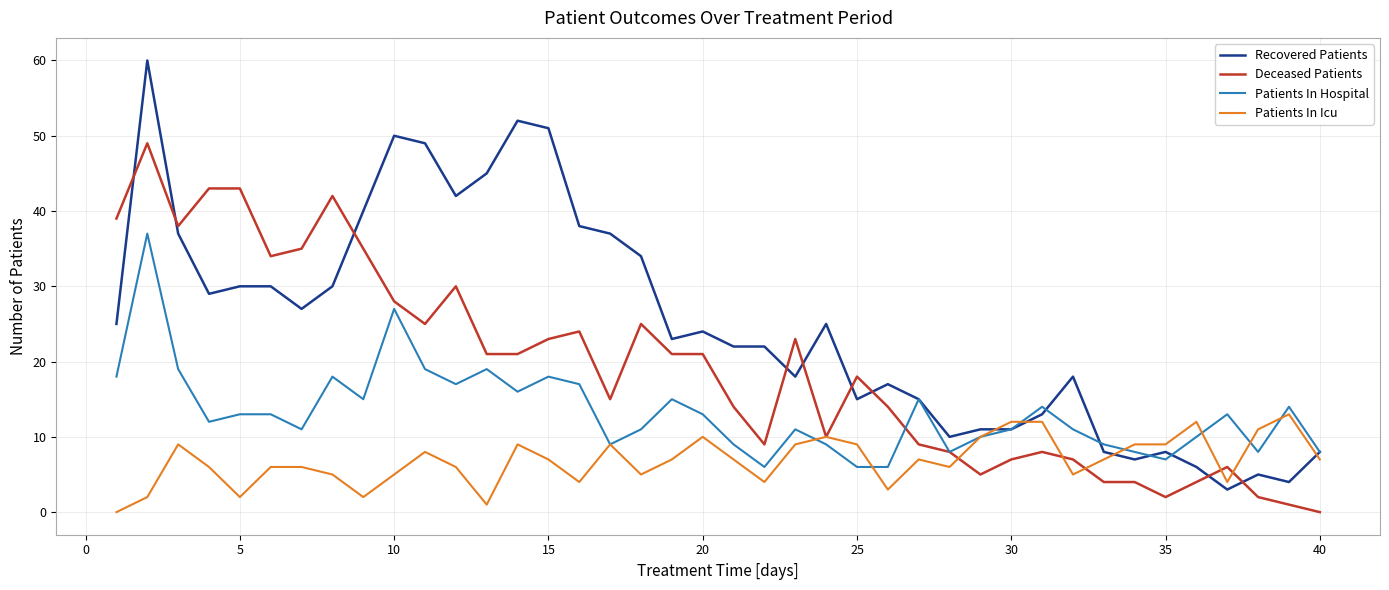

Which series has the largest total across all categories?

Recovered Patients